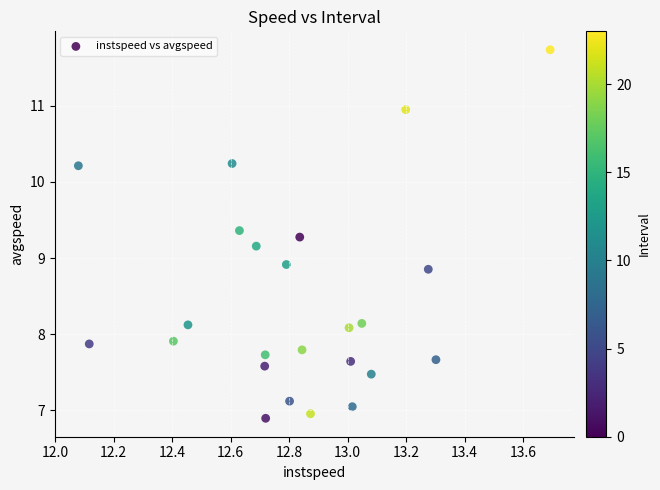

What is the range of Y values (max minus min)?

4.8